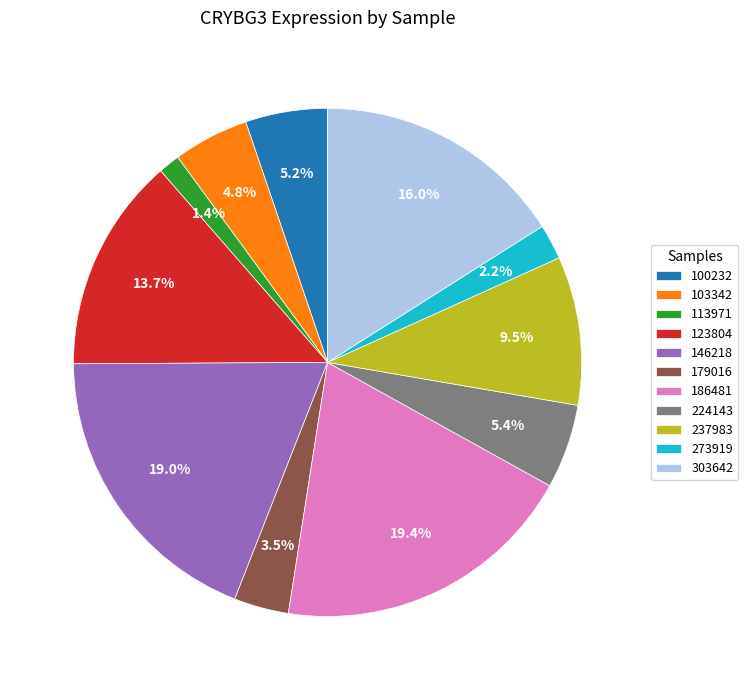

Approximately how many times larger is the value at 103342 compared to 237983?

0.5